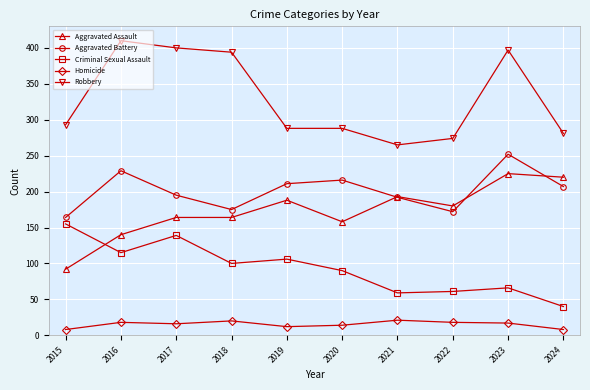

What is the average value of the Aggravated Assault series?

172